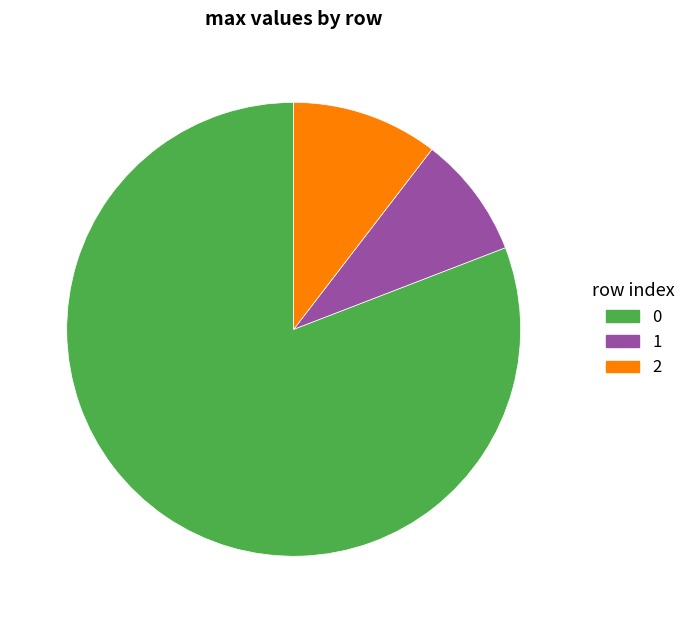

Count the number of slices in the pie.

3